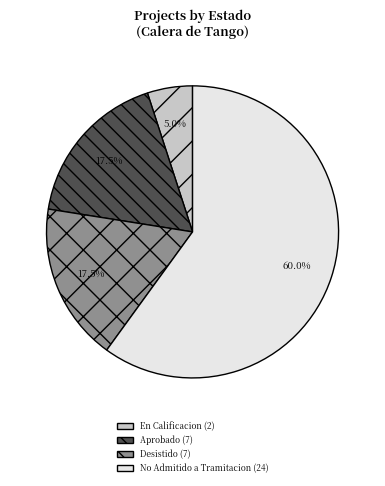

Is there any slice that represents more than half of the pie?

Yes